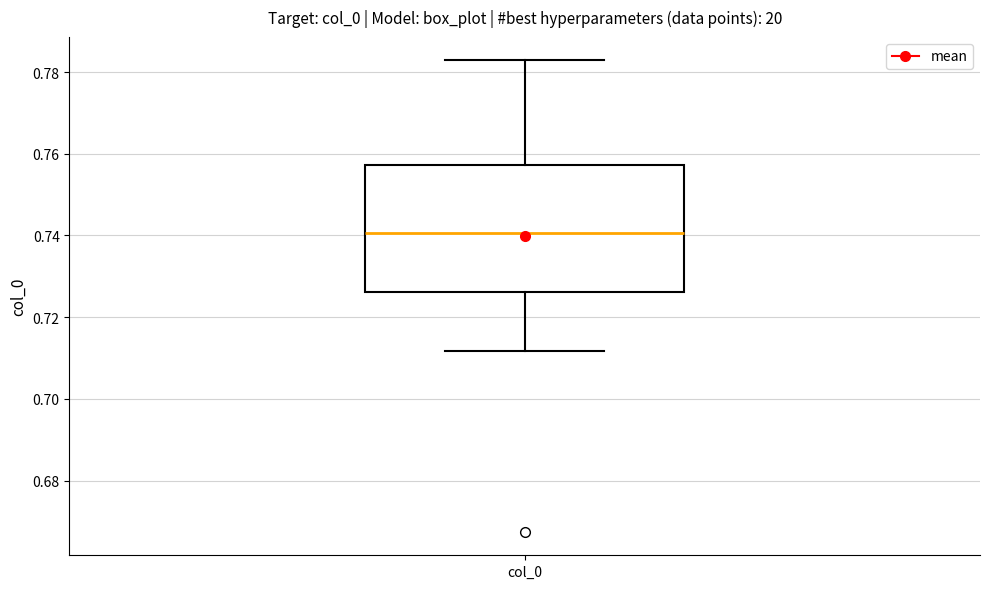

Where is the lower edge of the box for col_0 on the y-axis? The values are not printed on the chart, so give them approximately, as read against the axis.

0.726